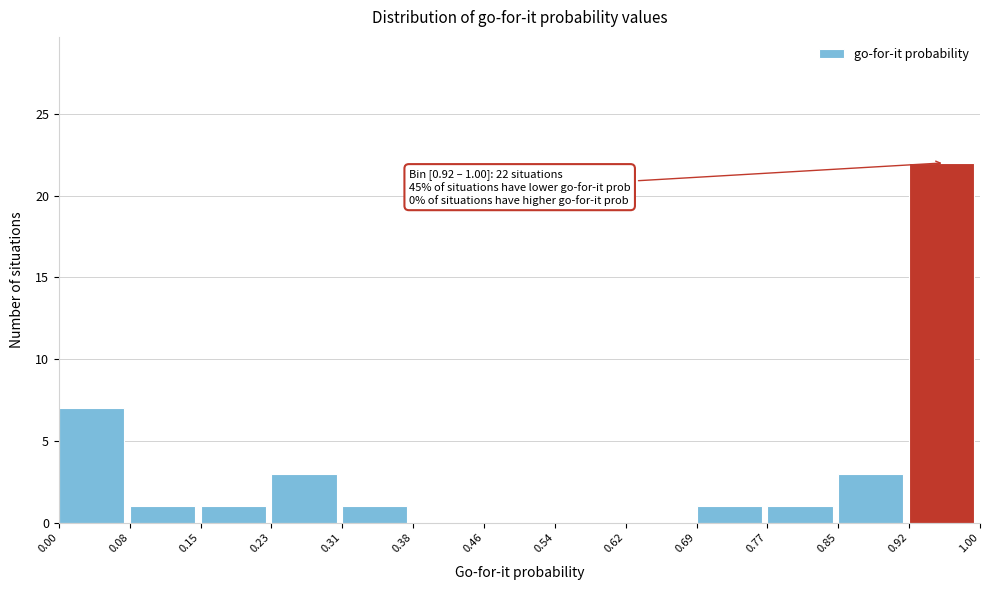

Which range on the x-axis has the tallest bar?

0.92 to 1.00